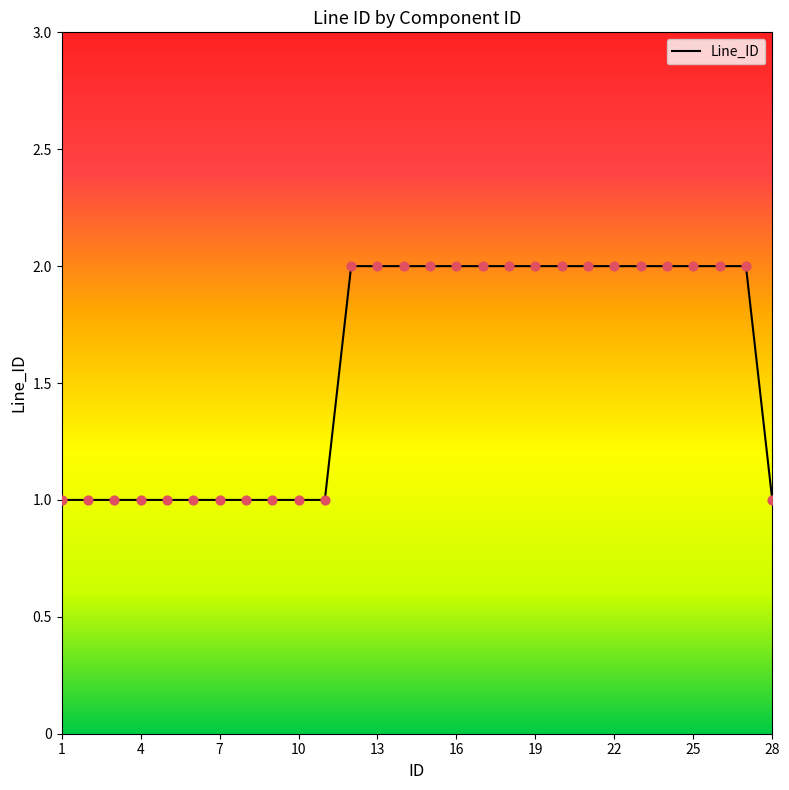

Does the chart have visible grid lines?

No